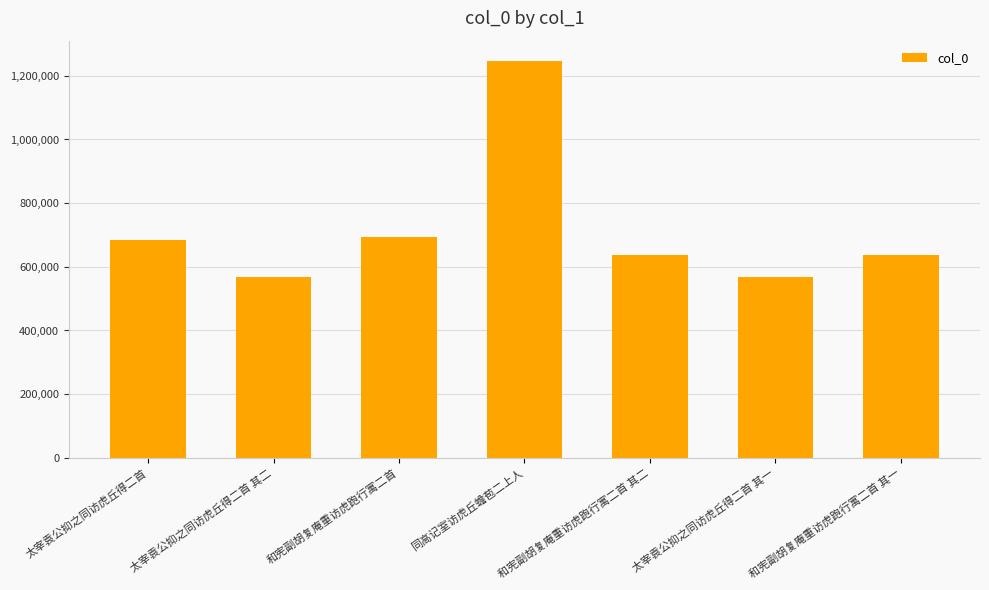

The chart shows a value of 1248072 at 同高记室访虎丘蟾苞二上人. True or false?

True